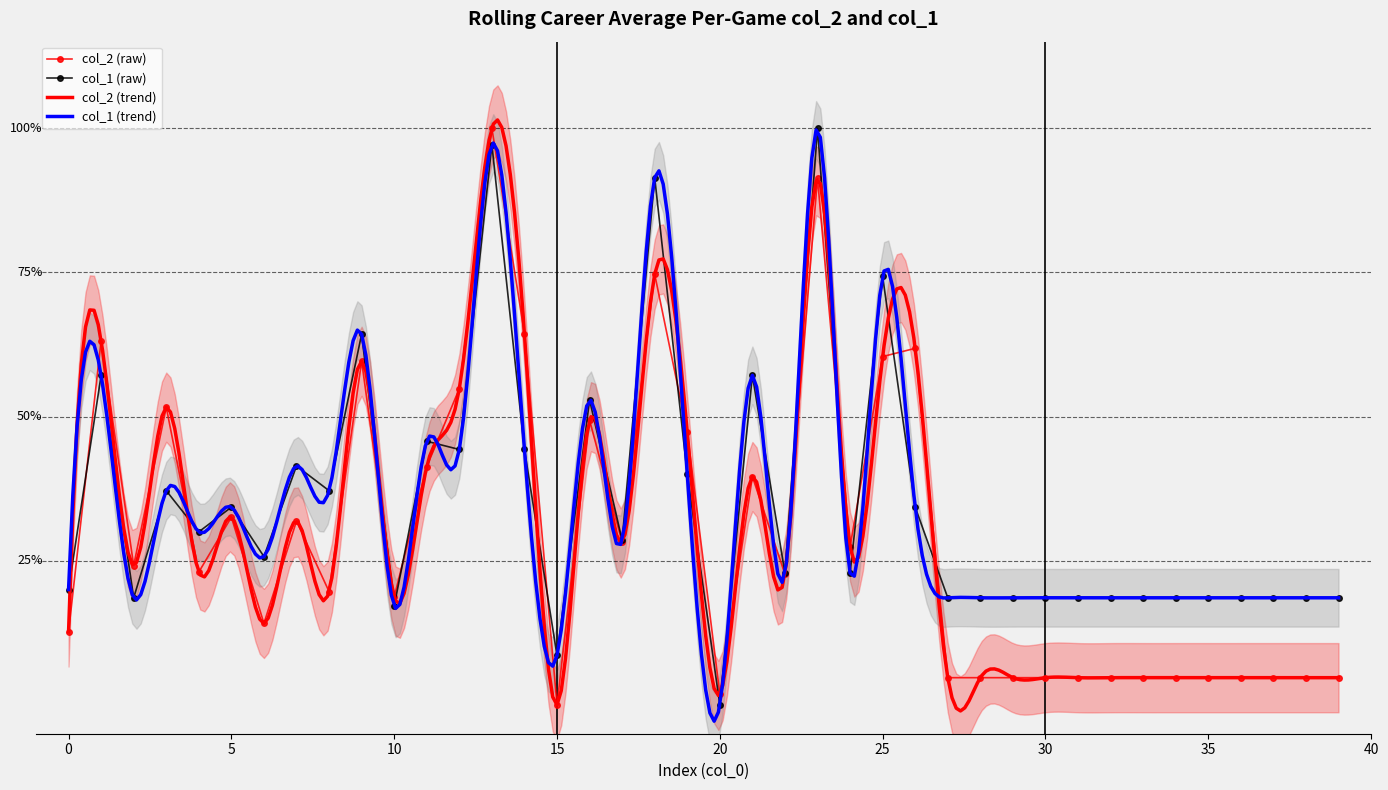

What is the spread (max minus min) of values at 7?

0.1